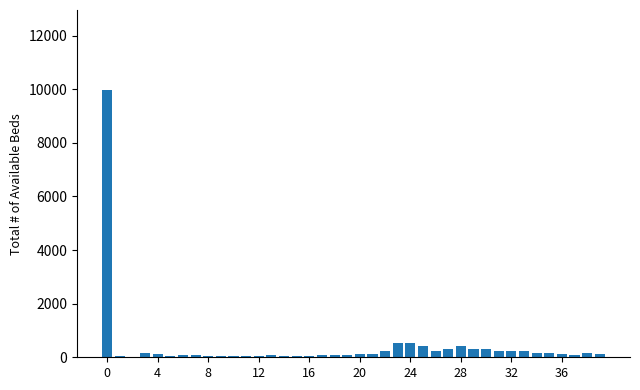

What is the greatest value displayed?

9963